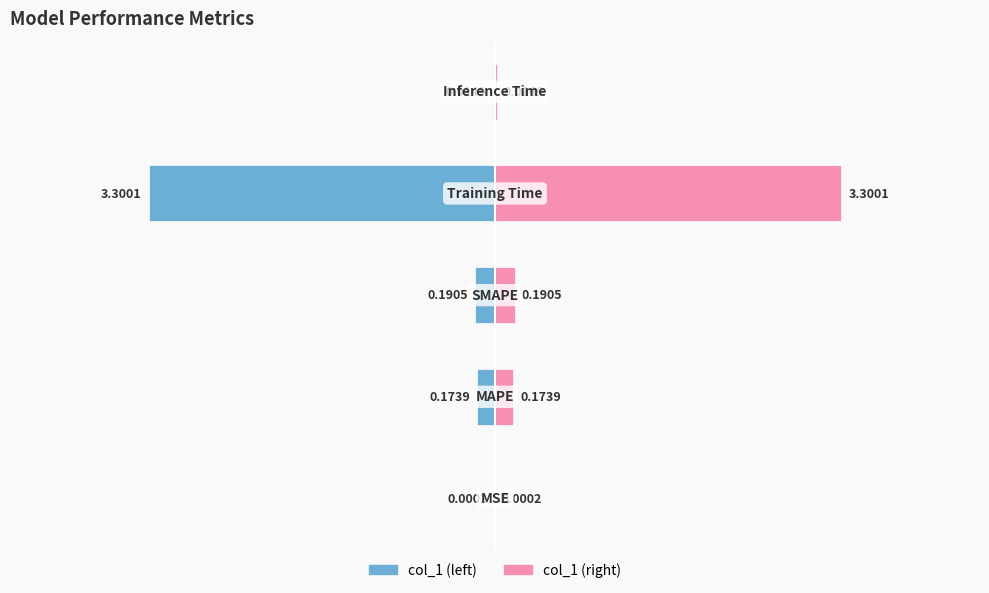

What is the difference between the second highest and second lowest values in the col_1 (right) series?

0.2